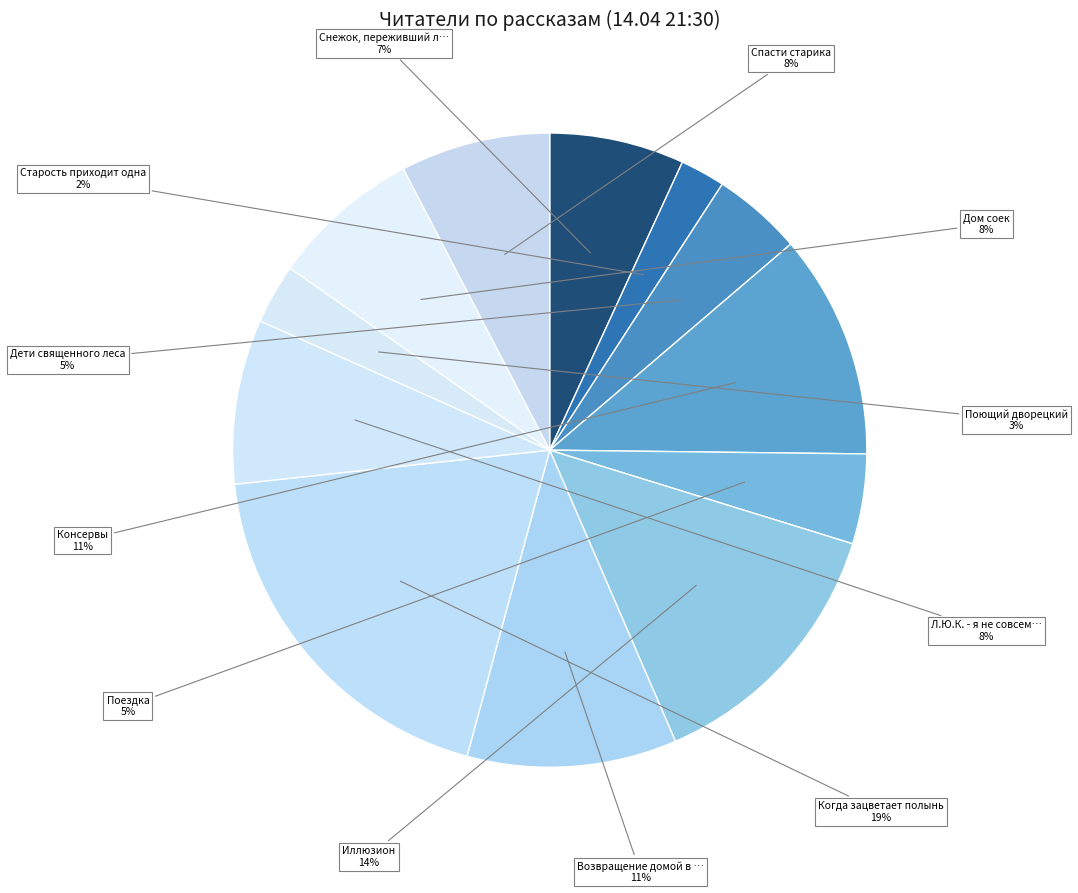

Count the number of slices in the pie.

12